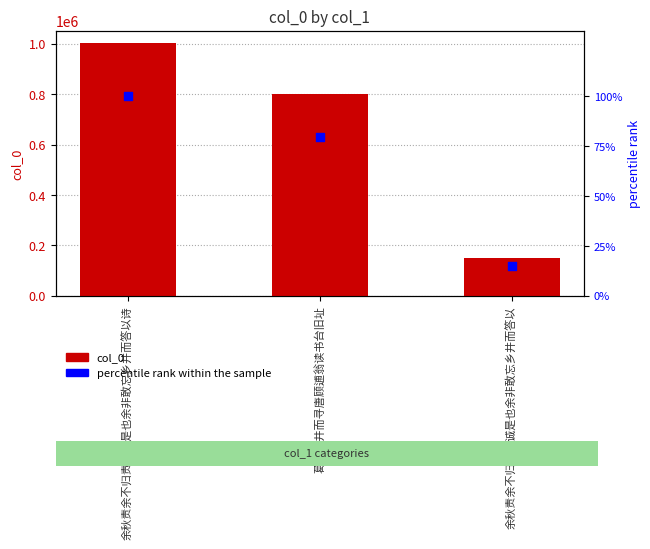

Which series contains the highest Y value?

col_0